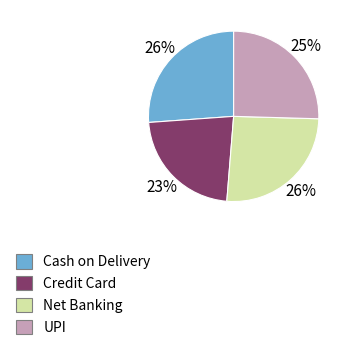

Which category has the smallest portion of the pie?

Credit Card